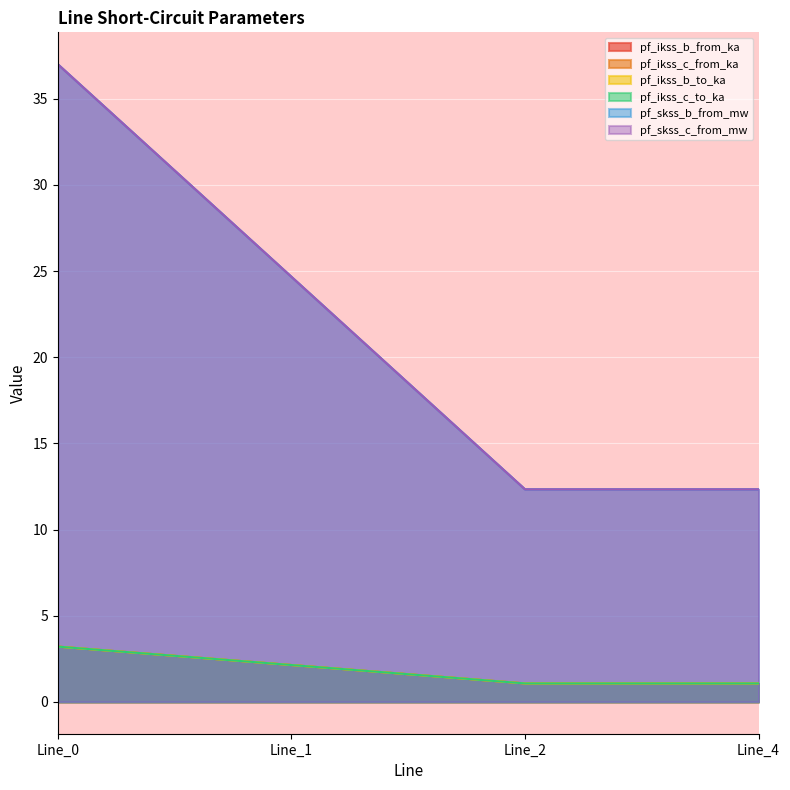

True or false: pf_ikss_b_from_ka and pf_ikss_c_from_ka cross at least once.

True